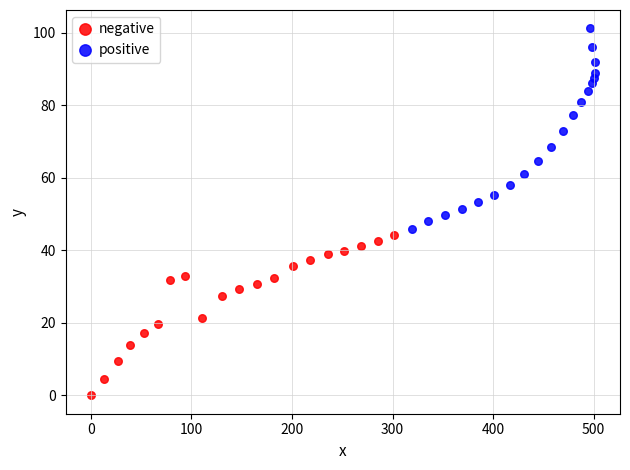

What are all the series names shown in the legend?

negative, positive